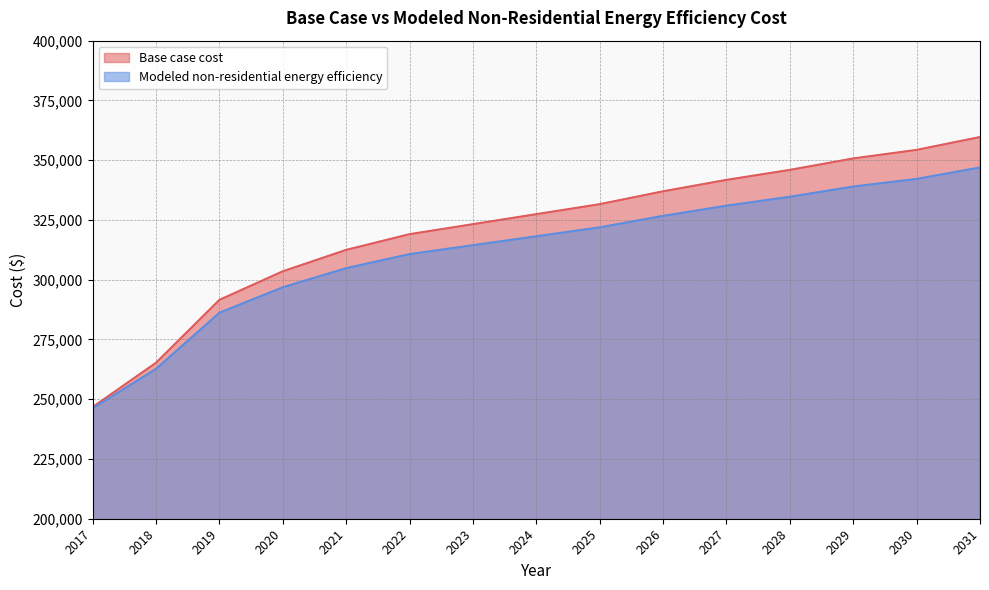

Does the chart have visible grid lines?

Yes